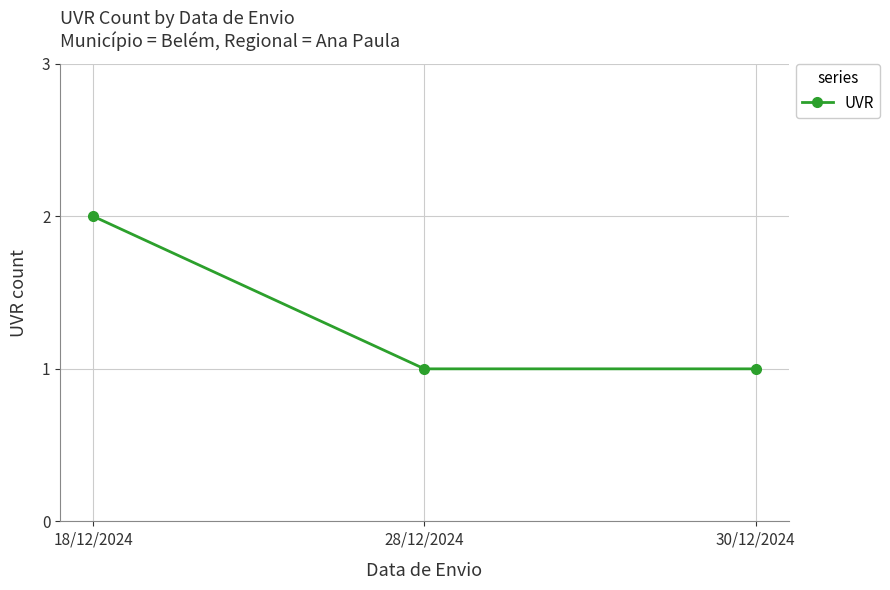

What is the difference between the maximum and minimum values?

1